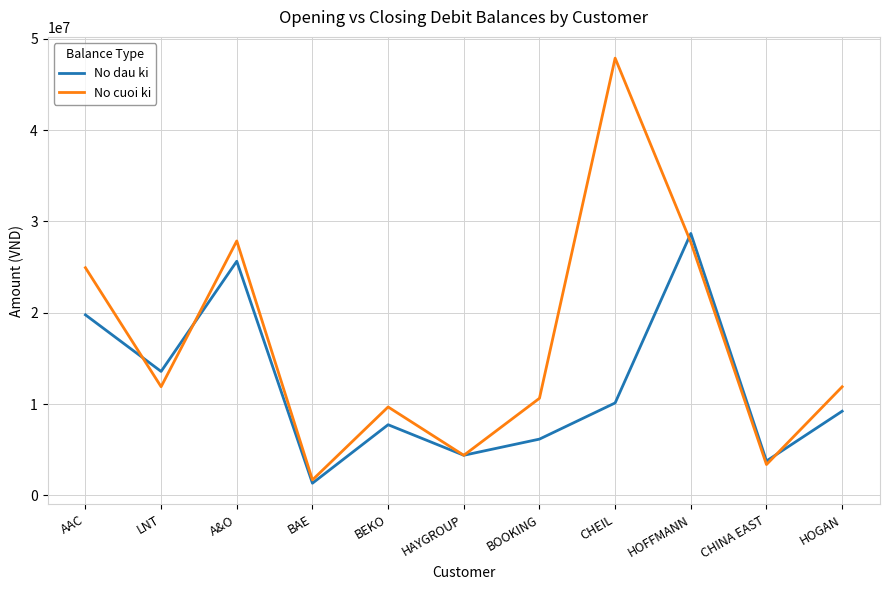

Rank the series by their maximum value, from lowest to highest.

No dau ki, No cuoi ki